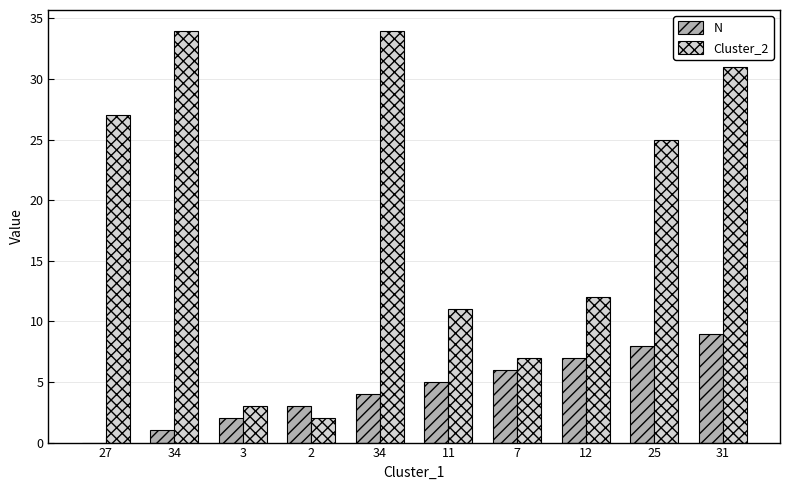

List the series in order of their peak value, highest first.

Cluster_2, N